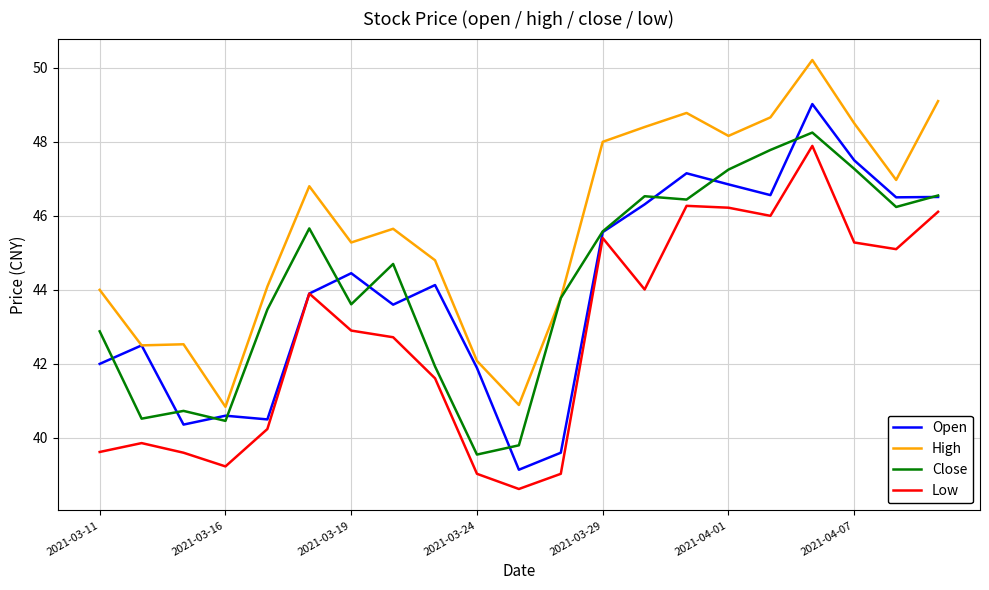

What is the sum of all Close values?

929.0